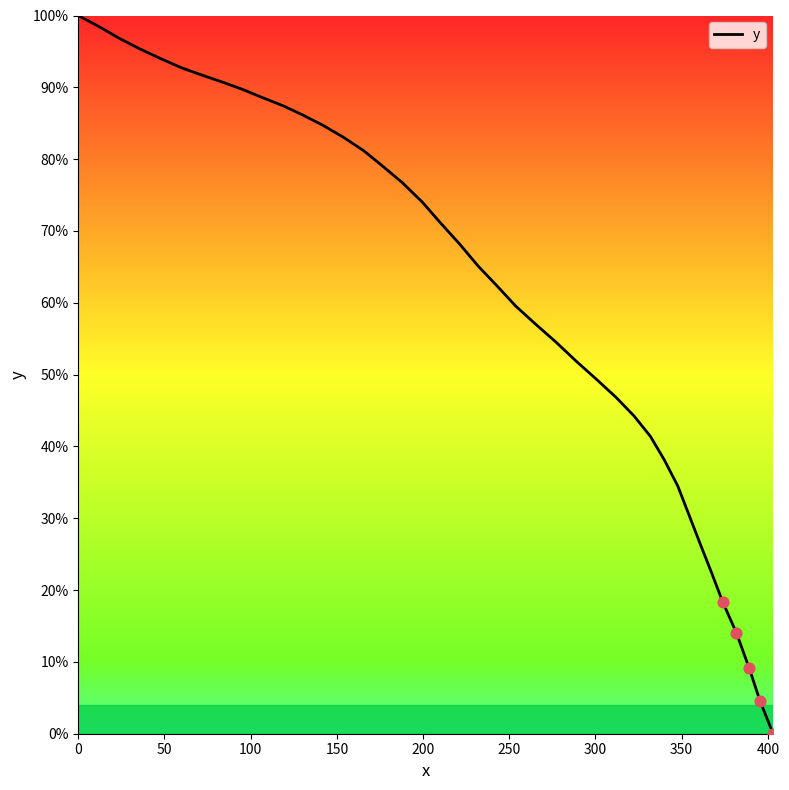

What is the difference between the maximum and minimum values?

100.0